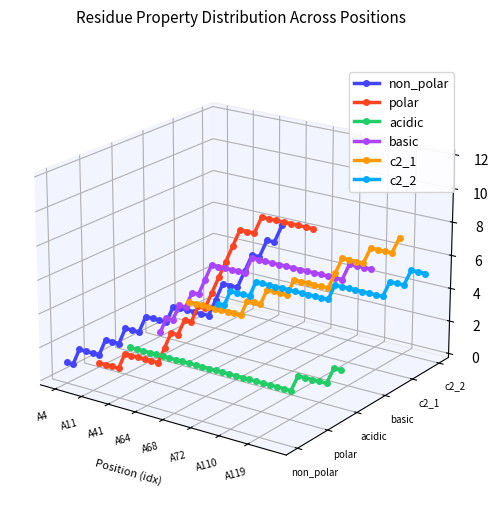

Where is the first local minimum for non_polar?

A11